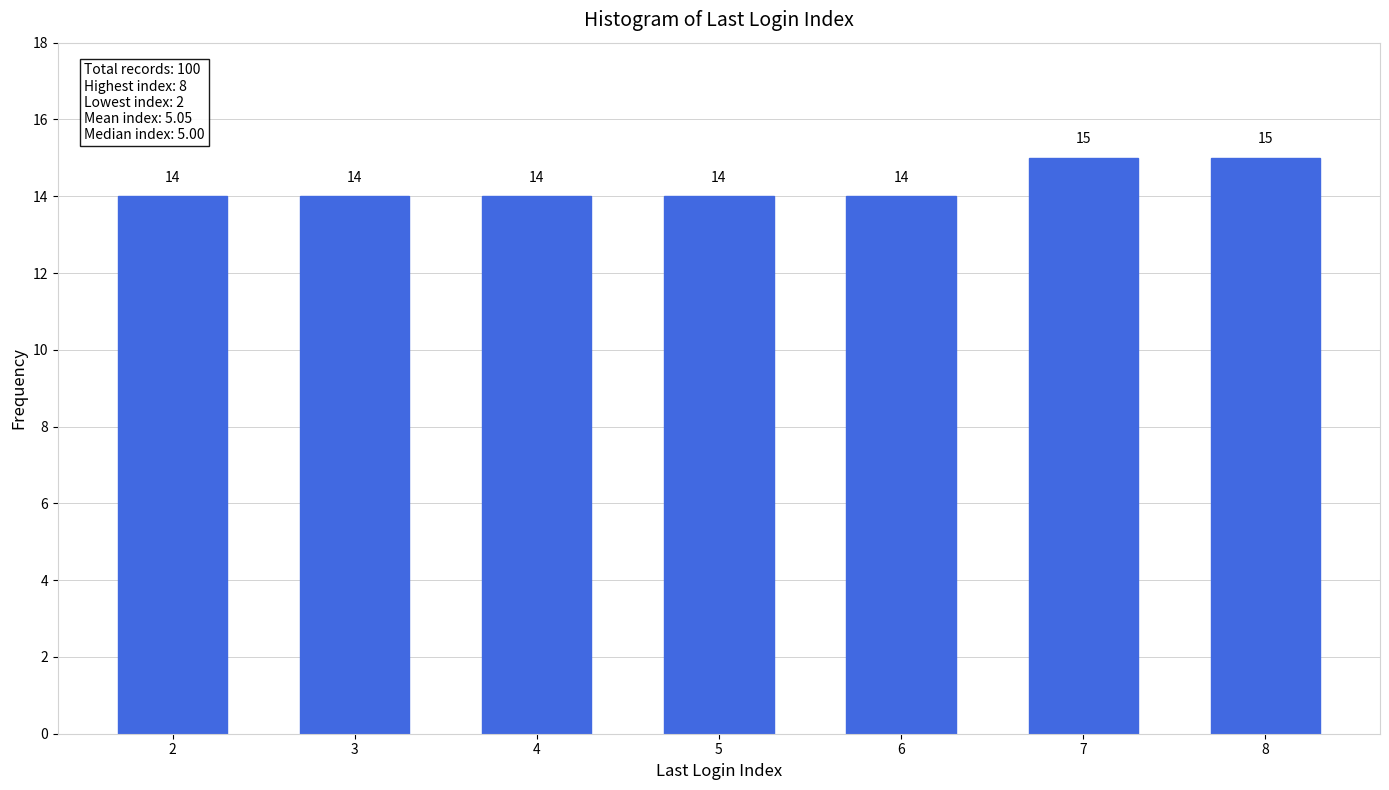

Reading left to right, transcribe all the data shown in this chart.

2=14	3=14	4=14	5=14	6=14	7=15	8=15